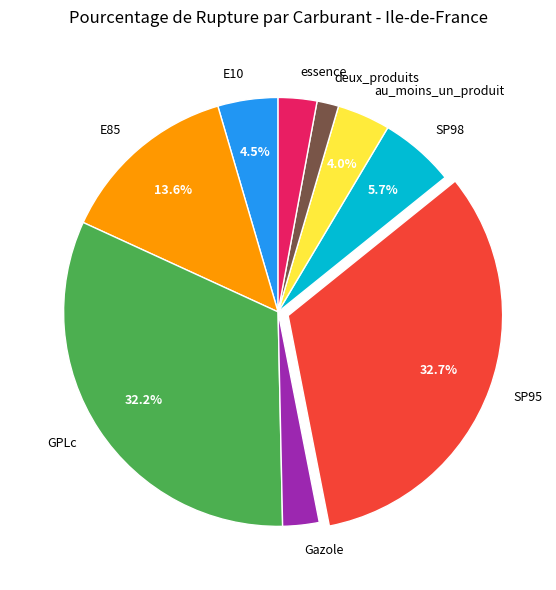

What percentage is the SP98 slice, to the nearest percent?

6%